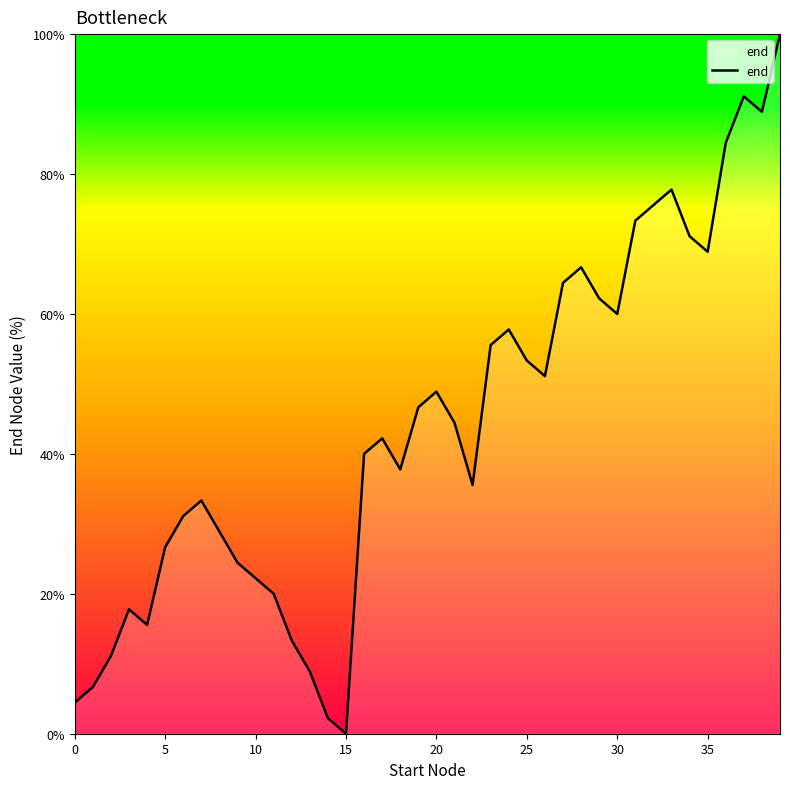

What is the average value?

44.1